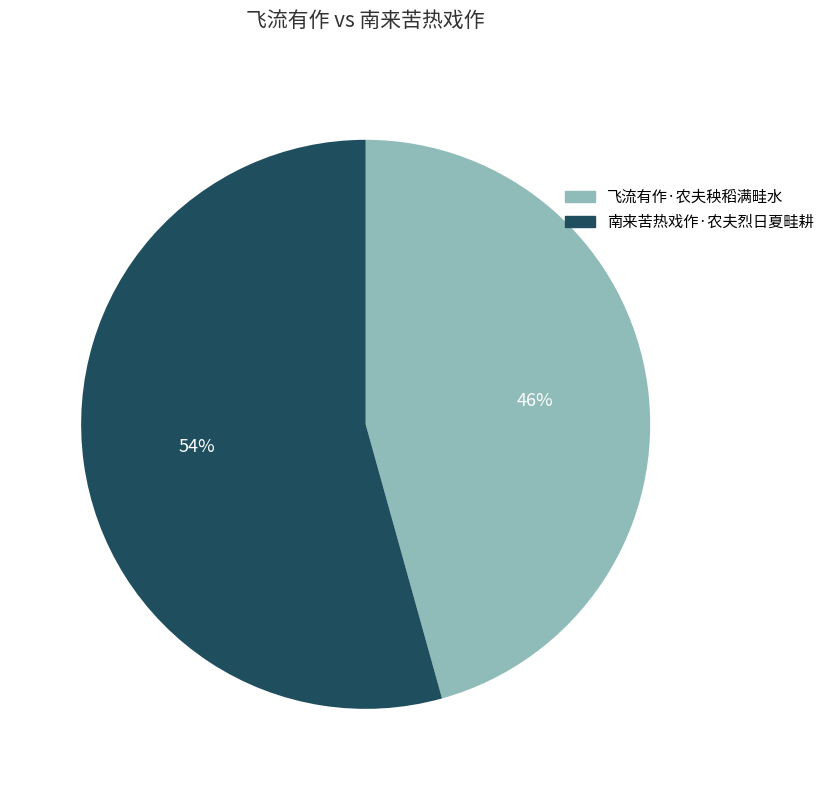

Rank the categories by value from highest to lowest.

南来苦热戏作·农夫烈日夏畦耕, 飞流有作·农夫秧稻满畦水